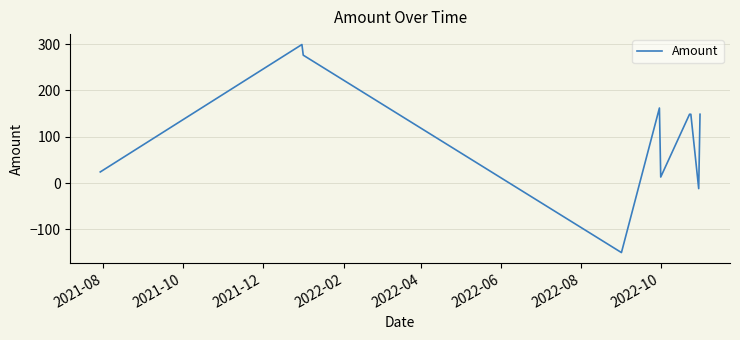

How many values are below zero?

2